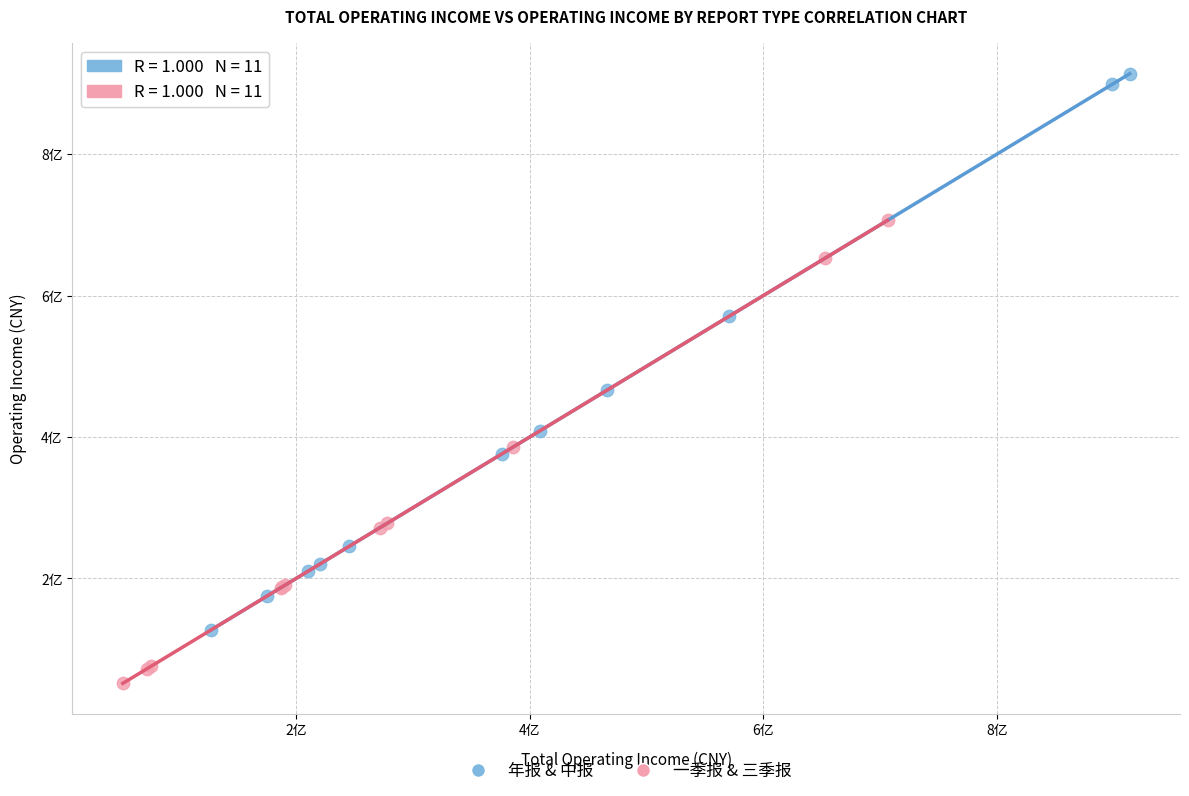

Which series has the largest Y range (max minus min)?

年报 & 中报